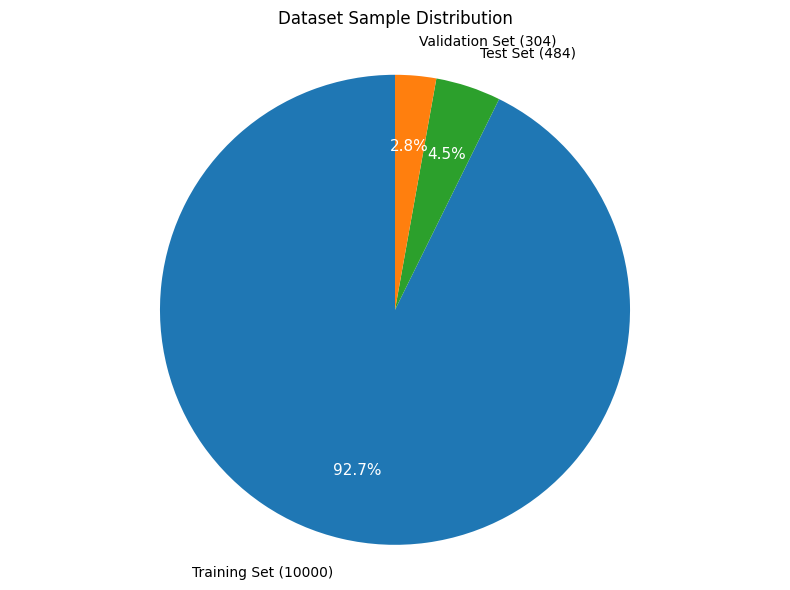

Is there any slice that represents more than half of the pie?

Yes